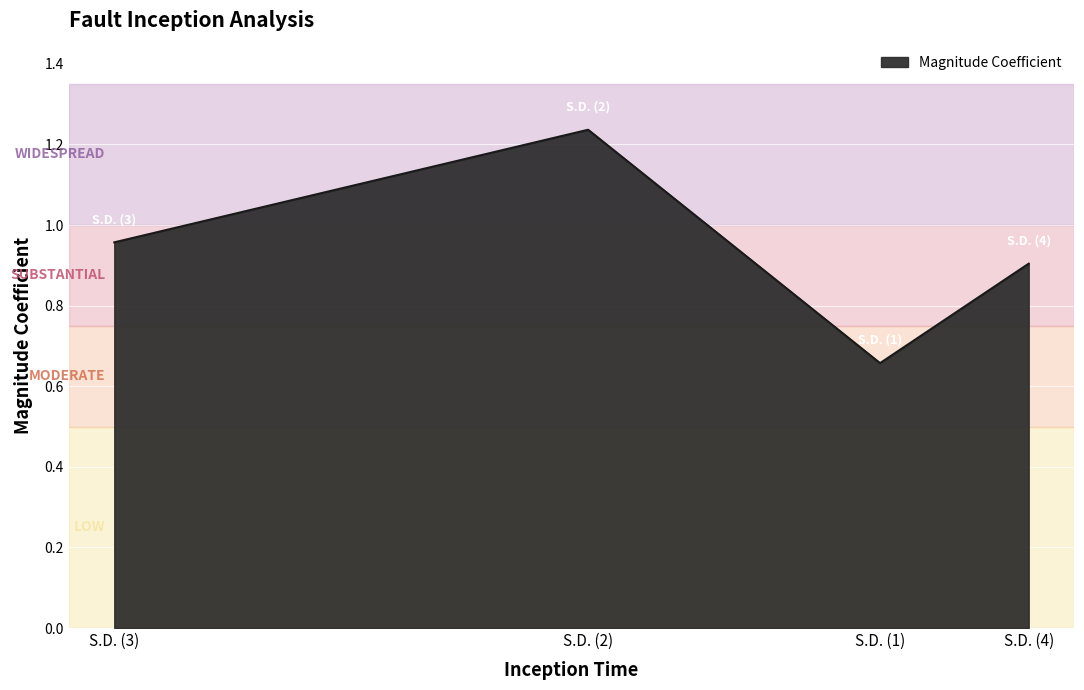

At which category does the chart reach its minimum across all series?

S.D. (1)